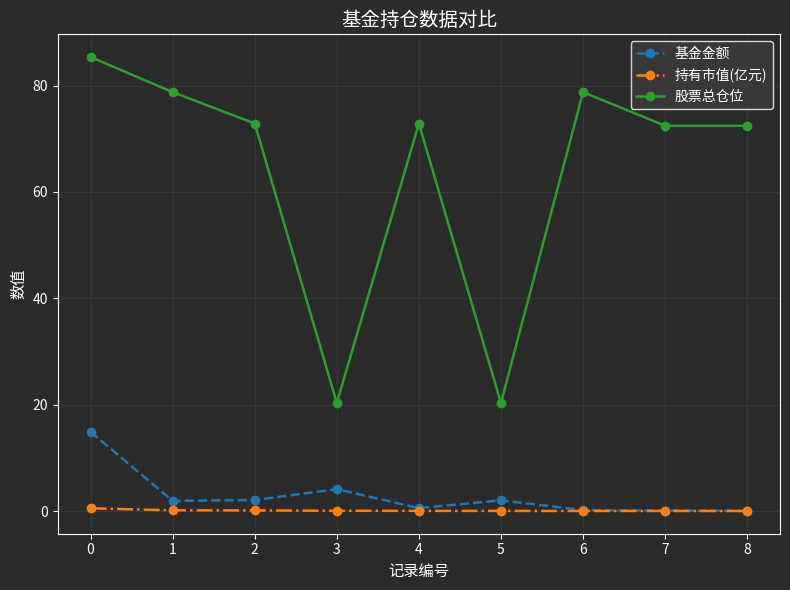

At 0, list the series in order from largest to smallest.

股票总仓位, 基金金额, 持有市值(亿元)